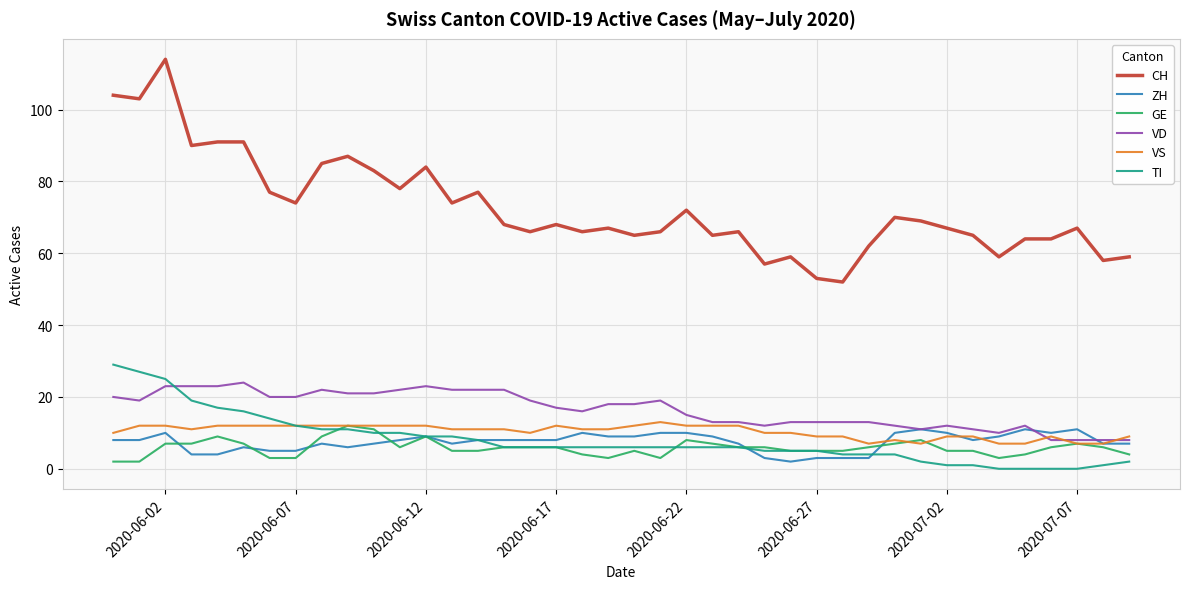

Which series has the widest spread of values?

CH